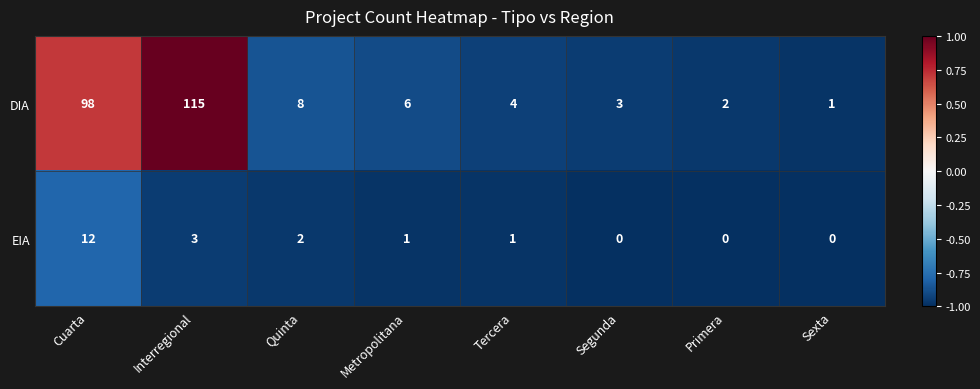

How many positive values does the EIA series have?

5